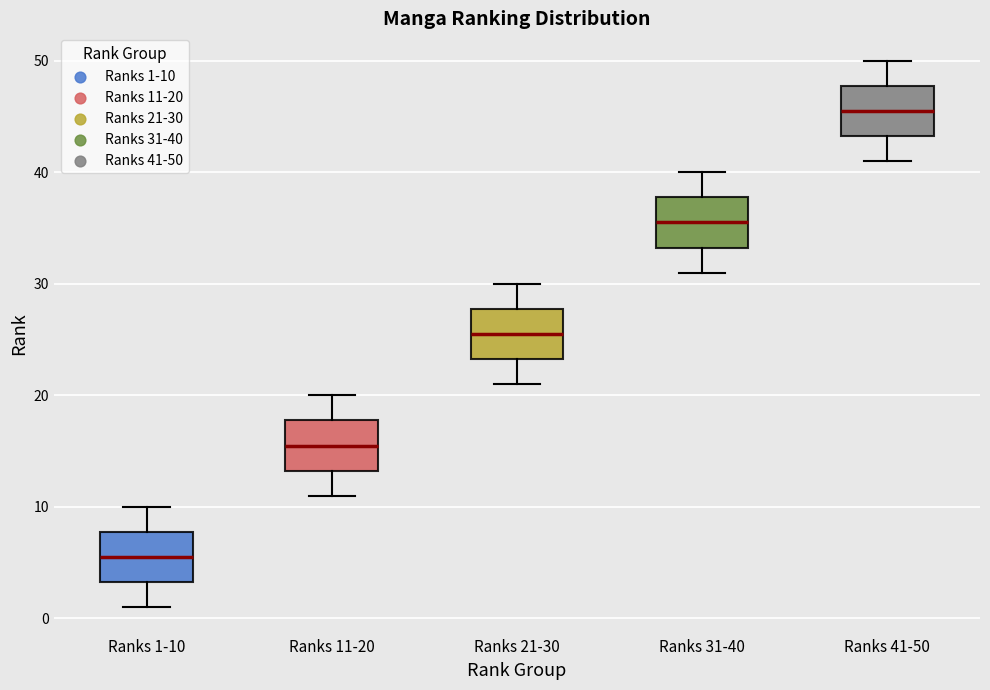

Reading left to right, read every box against the y-axis: the position of its median line, the range the box covers, and the ends of its whiskers. The values are not printed on the chart, so give them approximately, as read against the axis.

Ranks 1-10: median 6, box 3 to 8, whiskers 1 to 10
Ranks 11-20: median 16, box 13 to 18, whiskers 11 to 20
Ranks 21-30: median 26, box 23 to 28, whiskers 21 to 30
Ranks 31-40: median 36, box 33 to 38, whiskers 31 to 40
Ranks 41-50: median 46, box 43 to 48, whiskers 41 to 50